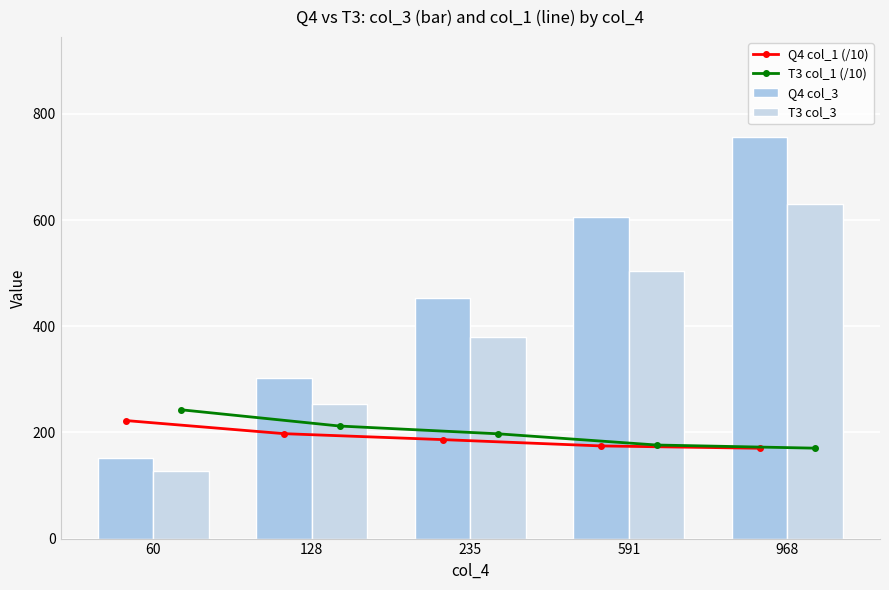

Which has a higher value, 60 or 591?

60